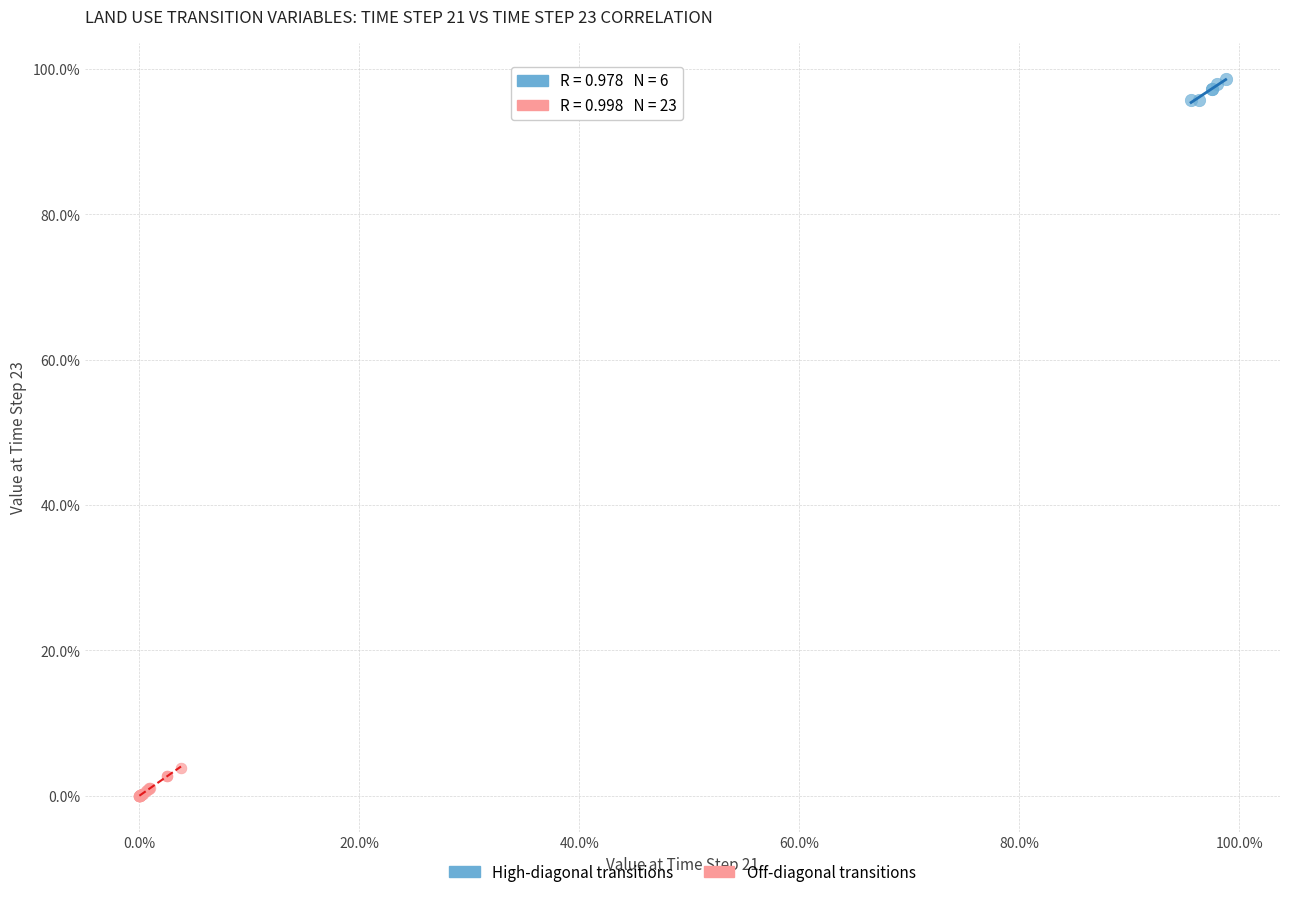

What are all the series names shown in the legend?

High-diagonal transitions, Off-diagonal transitions